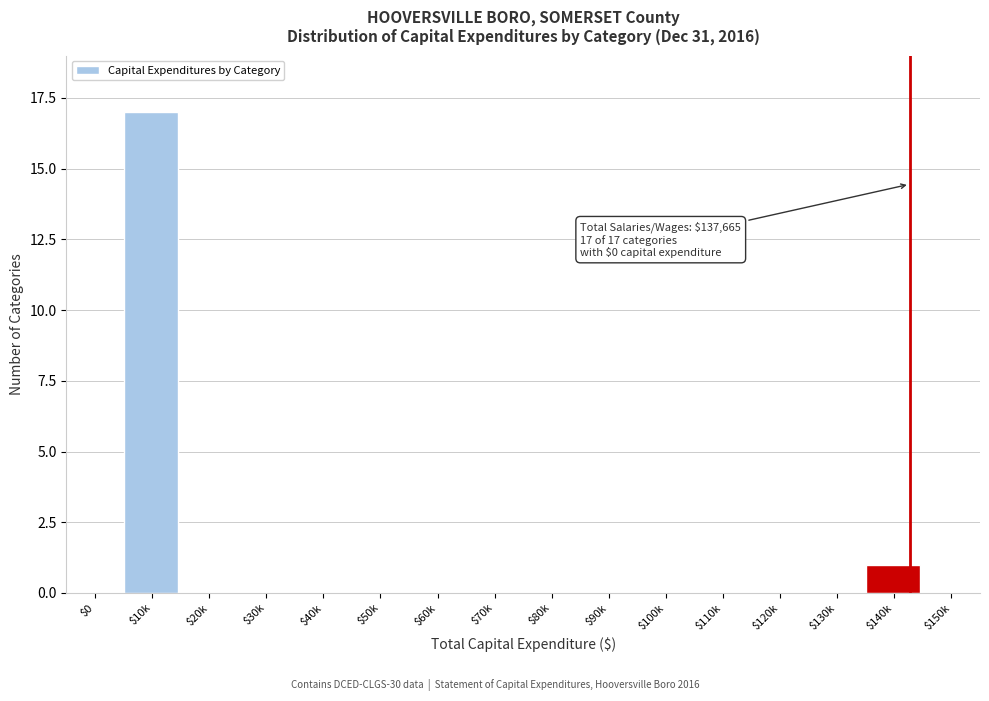

The value at $140k is 1. True or false?

True